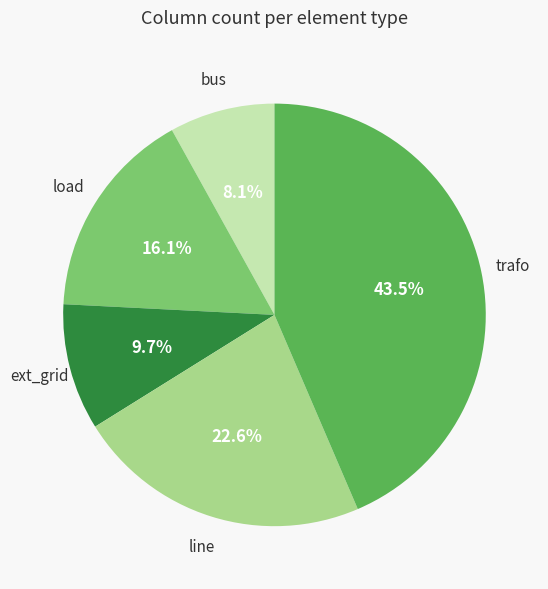

Does any single category account for the majority?

No